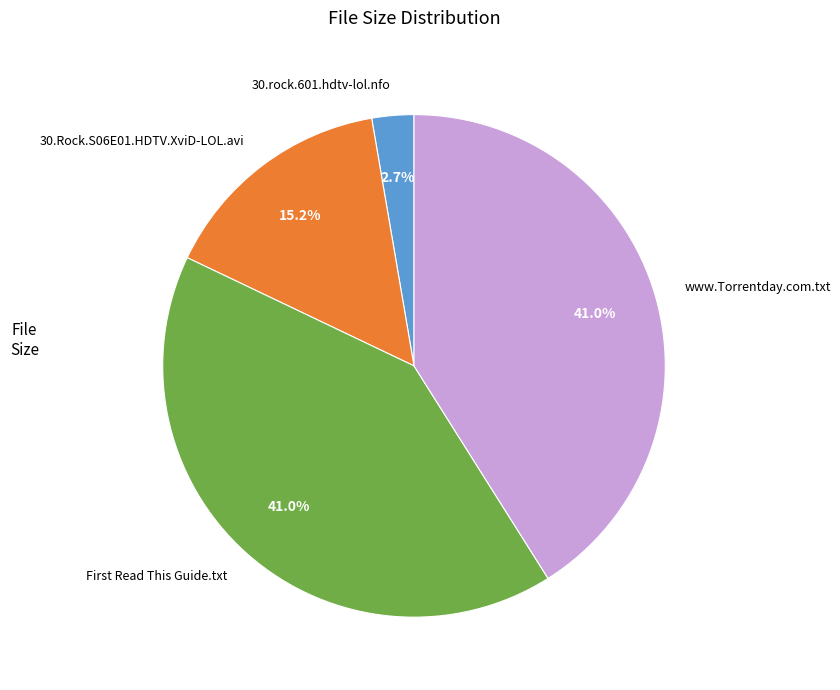

Between www.Torrentday.com.txt and 30.Rock.S06E01.HDTV.XviD-LOL.avi, which is larger?

www.Torrentday.com.txt